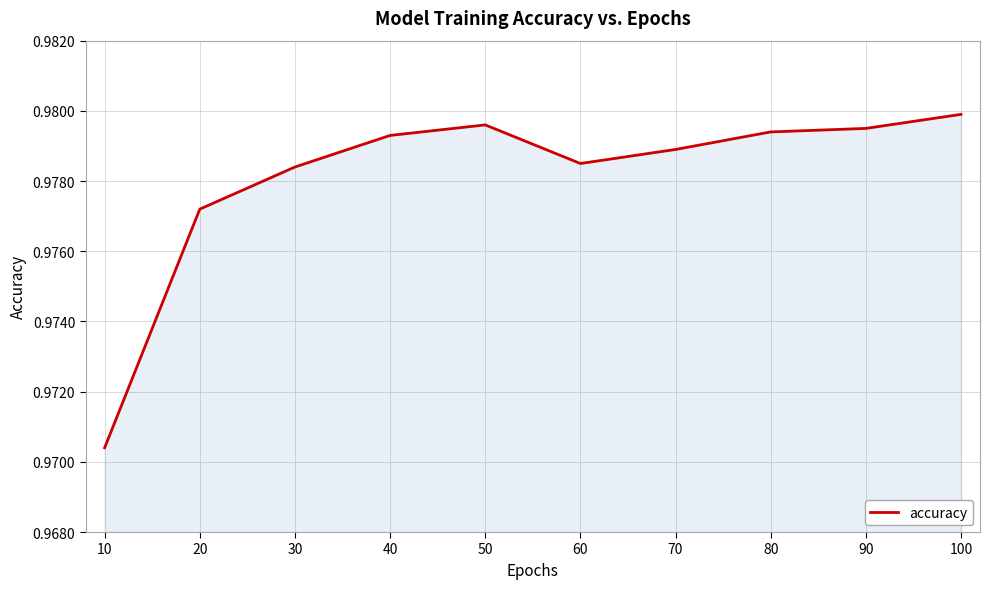

Between 100 and 40, which is larger?

100